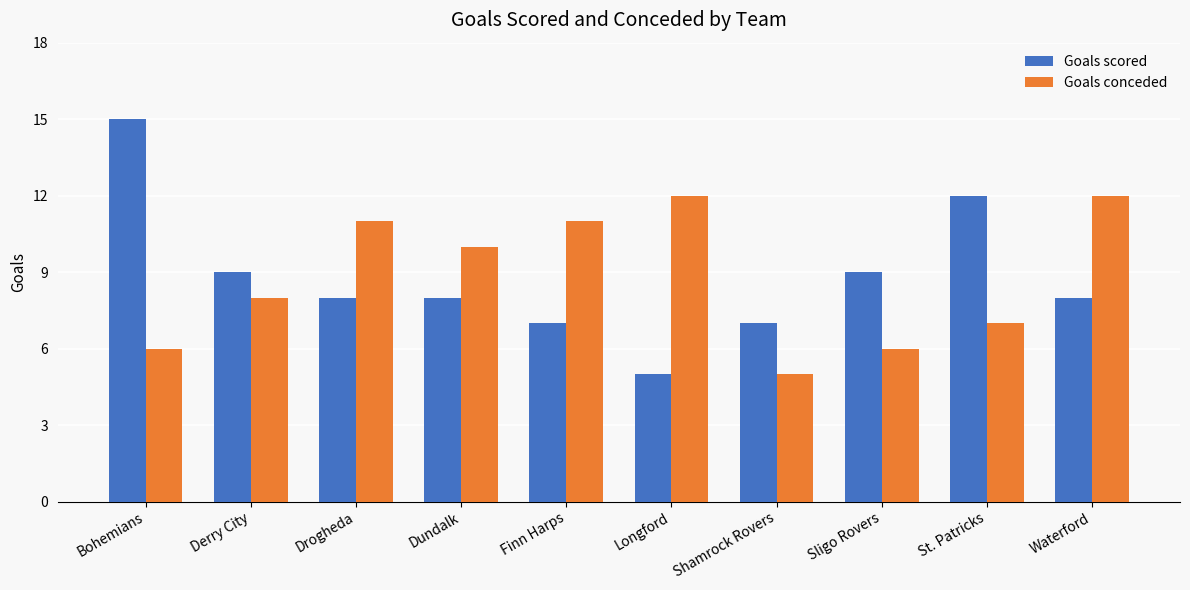

Rank the series at Drogheda from highest to lowest value.

Goals conceded, Goals scored